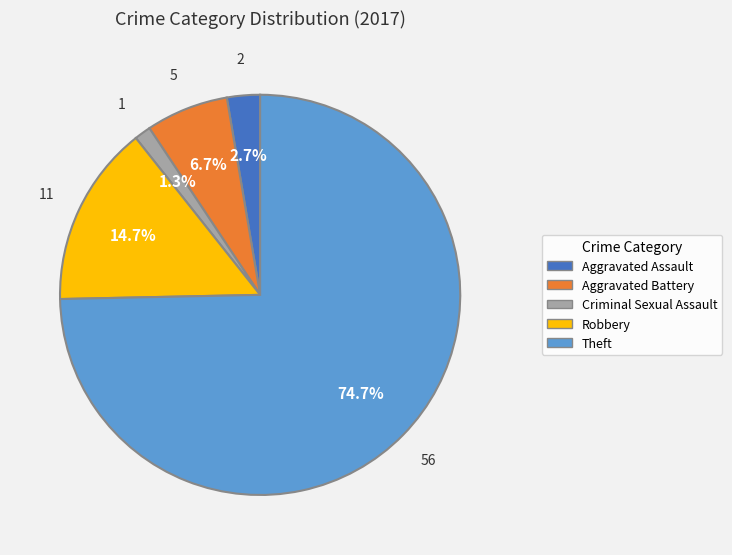

Between Criminal Sexual Assault and Aggravated Assault, which is larger?

Aggravated Assault